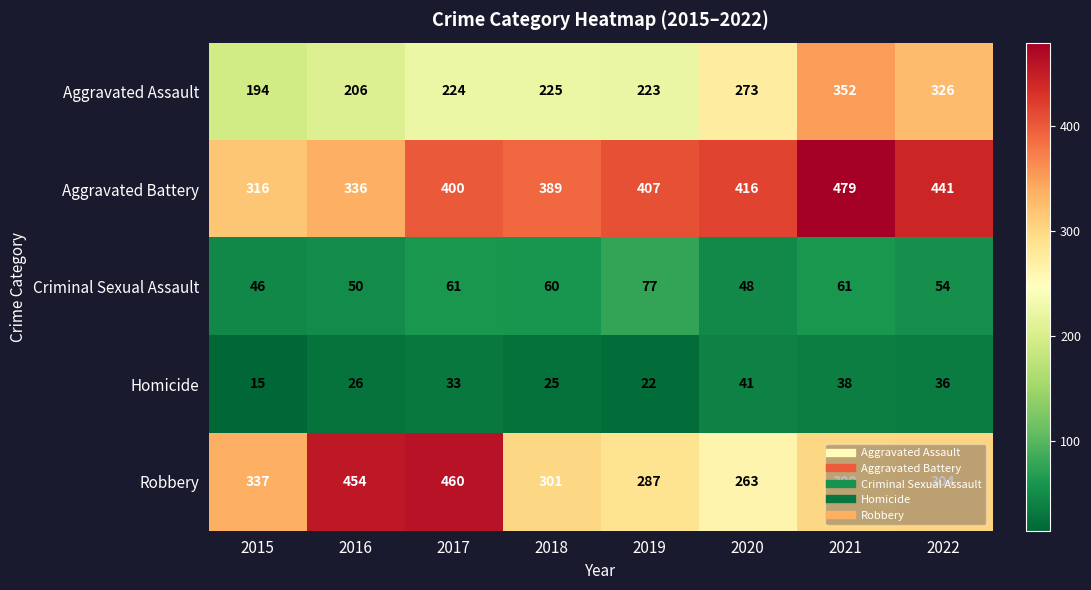

Which series has the largest total across all categories?

Aggravated Battery